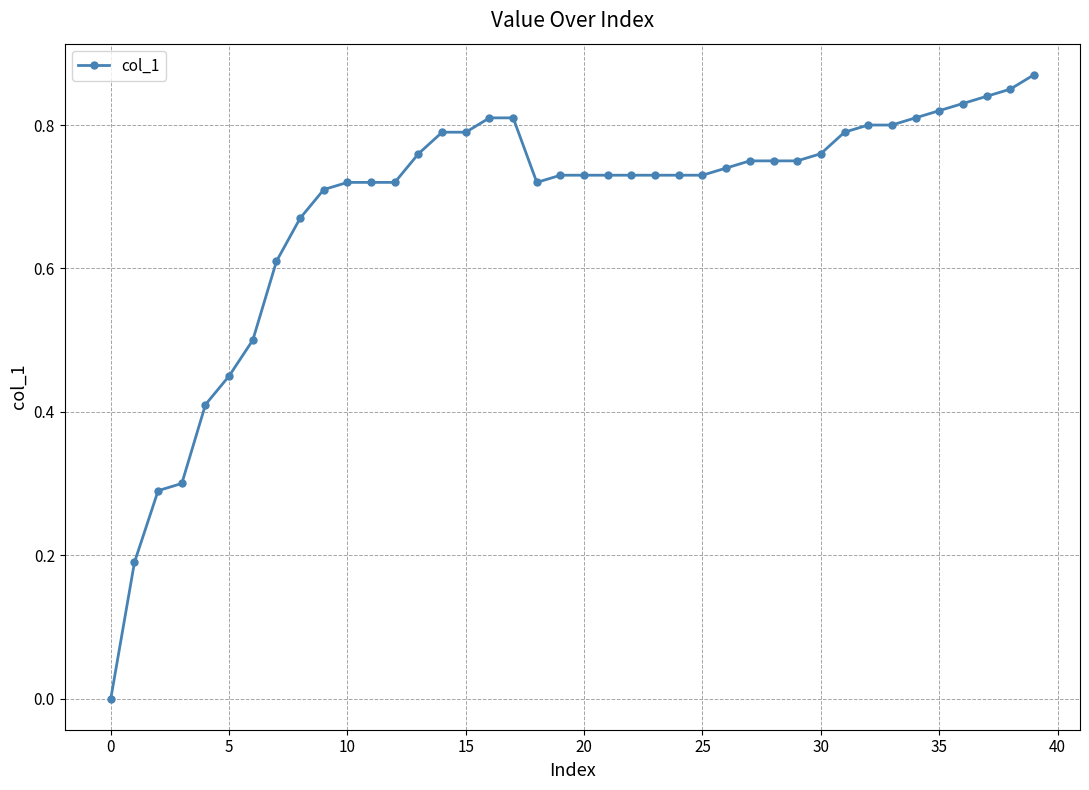

Reading left to right, list all the values displayed in this chart.

0.0	0.2	0.3	0.3	0.4	0.5	0.5	0.6	0.7	0.7	0.7	0.7	0.7	0.8	0.8	0.8	0.8	0.8	0.7	0.7	0.7	0.7	0.7	0.7	0.7	0.7	0.7	0.8	0.8	0.8	0.8	0.8	0.8	0.8	0.8	0.8	0.8	0.8	0.8	0.9